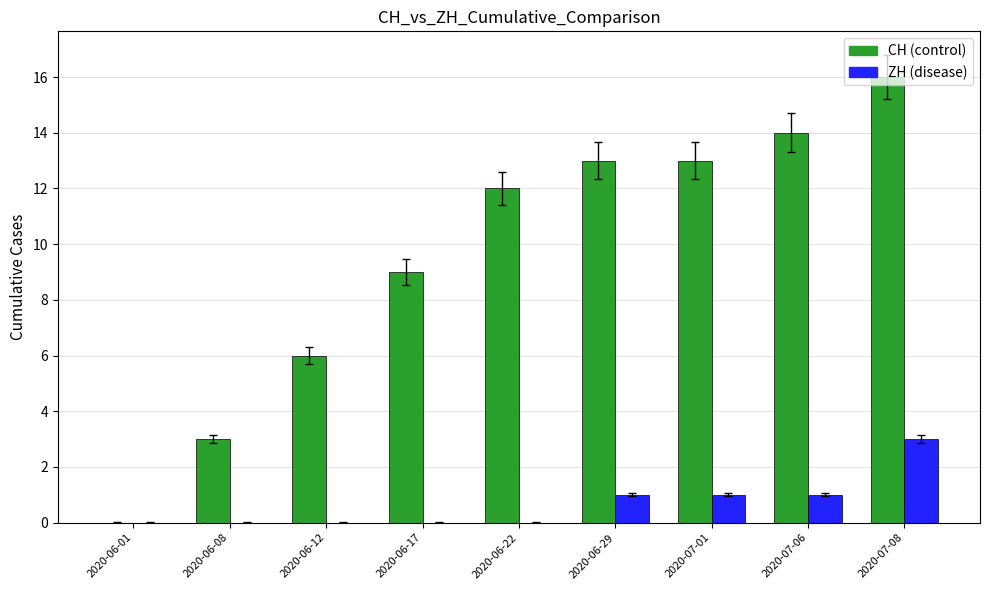

Reading left to right, transcribe all the data shown in this chart.

CH (control): 2020-06-01=0	2020-06-08=3	2020-06-12=6	2020-06-17=9	2020-06-22=12	2020-06-29=13	2020-07-01=13	2020-07-06=14	2020-07-08=16
ZH (disease): 2020-06-01=0	2020-06-08=0	2020-06-12=0	2020-06-17=0	2020-06-22=0	2020-06-29=1	2020-07-01=1	2020-07-06=1	2020-07-08=3